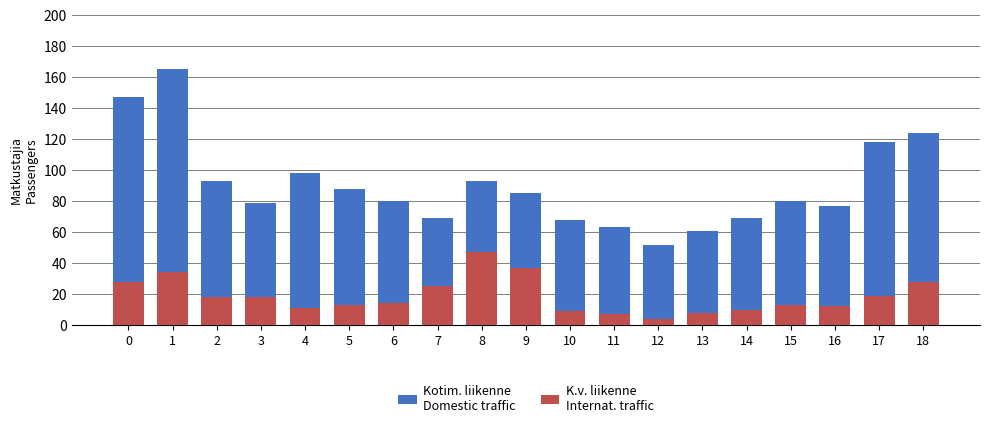

Where is K.v. liikenne
Internat. traffic nearest to the value 25?

7